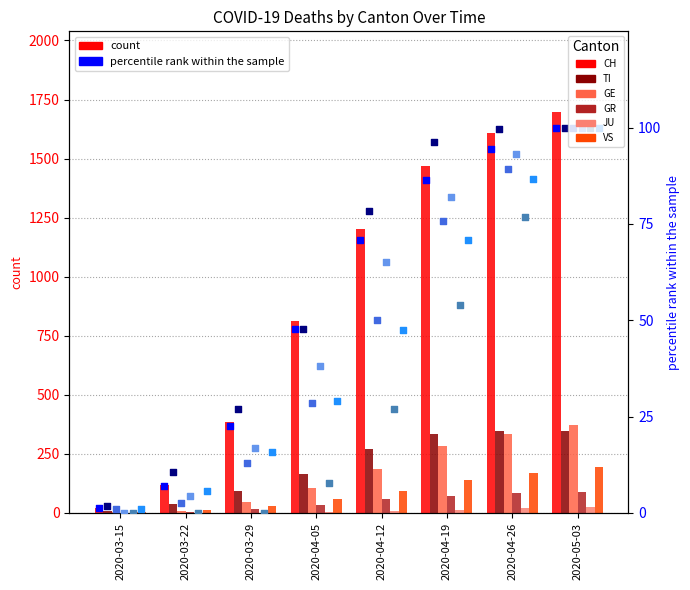

What is the total value across all series at 2020-04-05?

1176